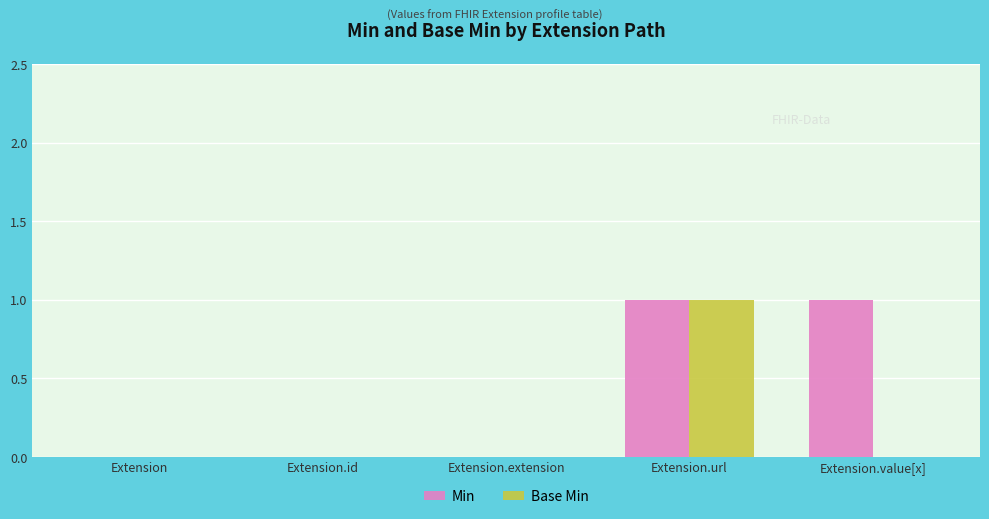

What is the maximum value for Base Min?

1